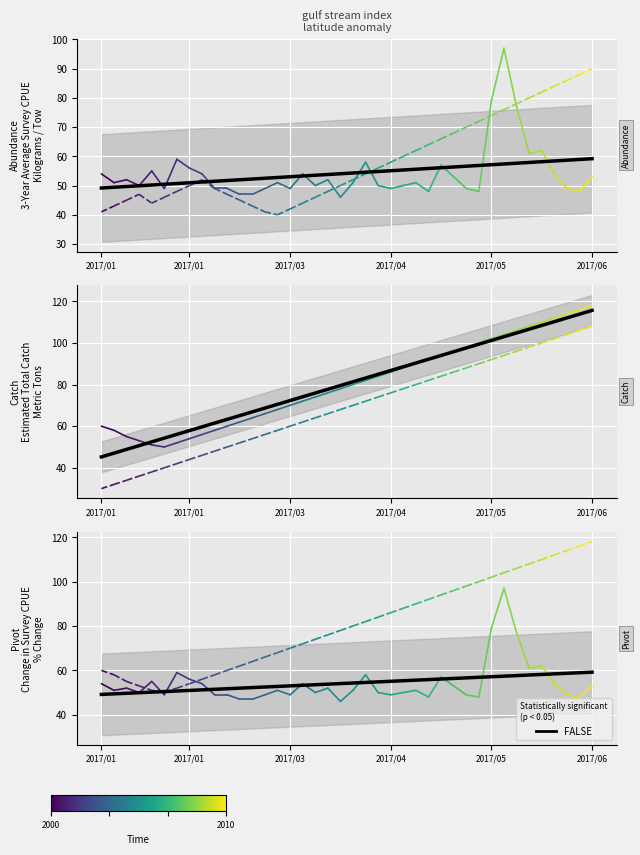

What is the difference between the values at 9 and 18?

2.3